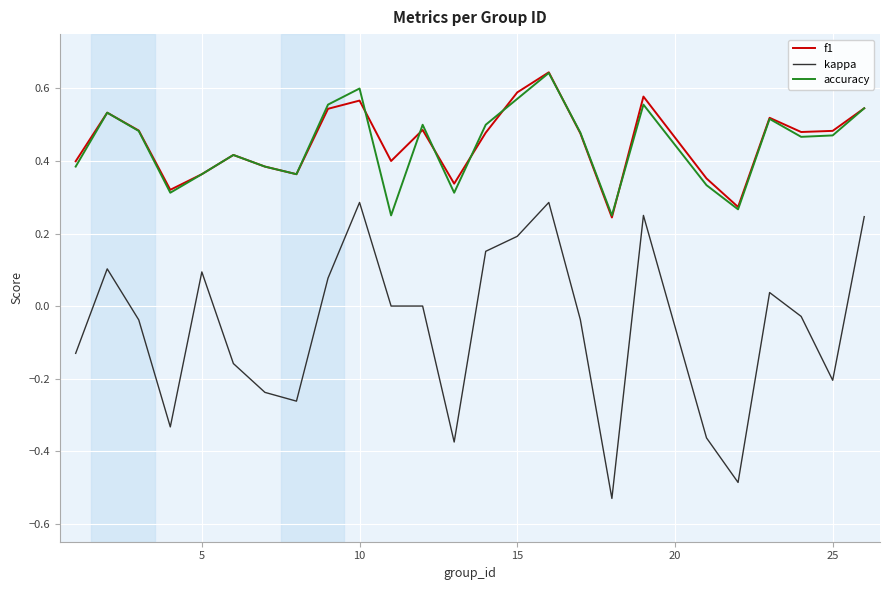

Count the number of categories in the chart.

25